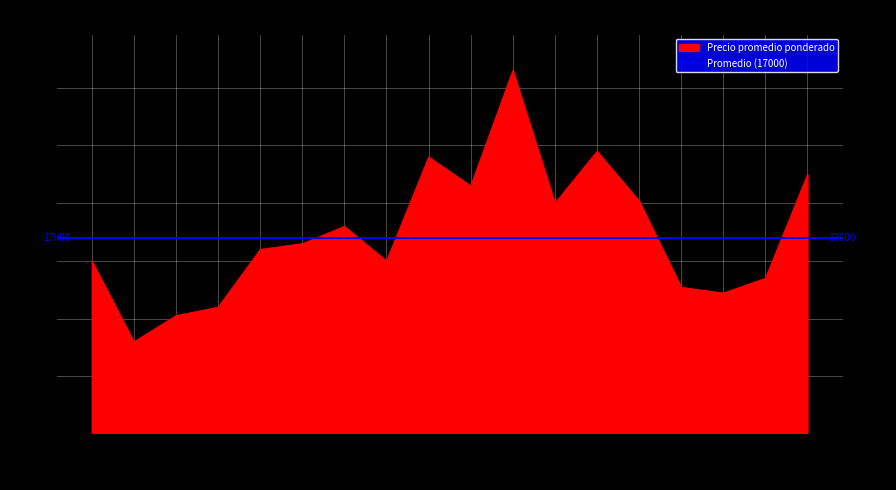

Reading left to right, list all the values displayed in this chart.

15000	8000	10267	11000	16000	16500	18000	15000	24000	21500	31500	20000	24500	20193	12717	12223	13500	22500